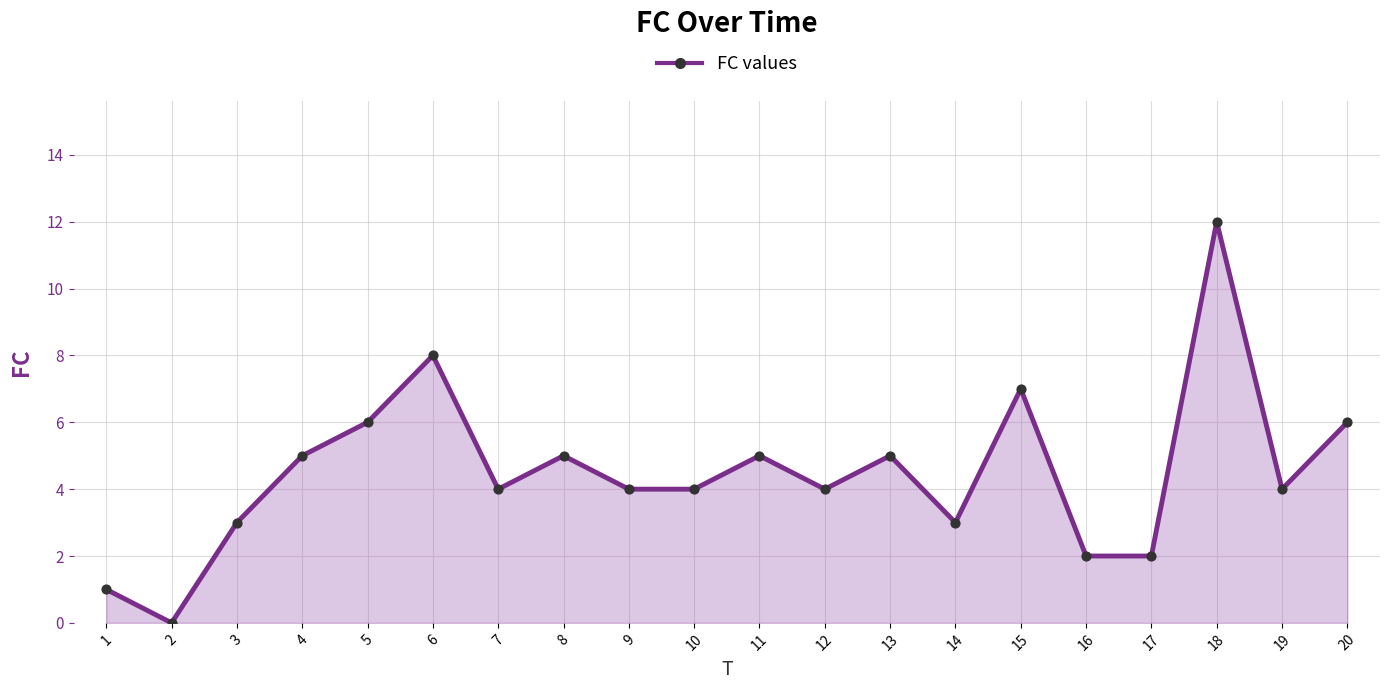

What is the change in value from 15 to 20?

-1